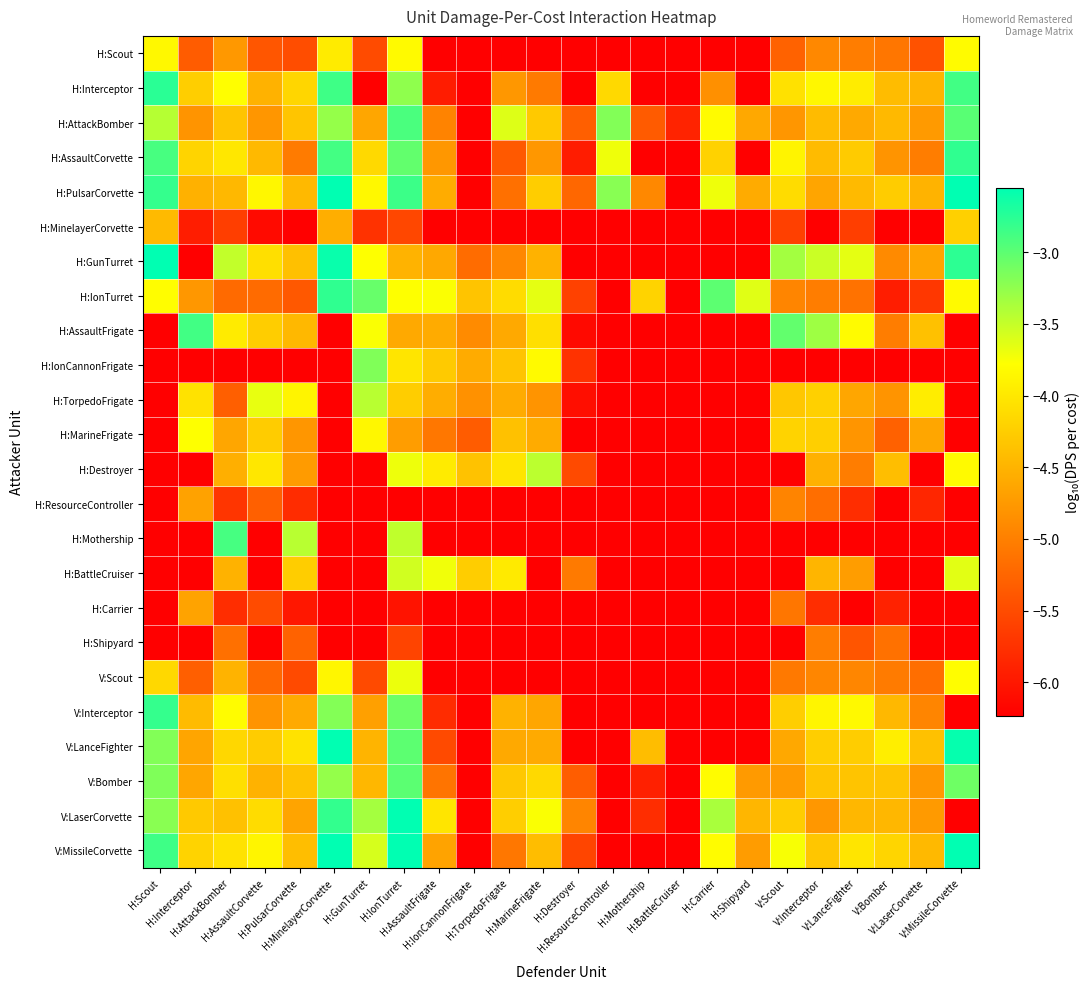

At how many categories does at least one series exceed -9?

24